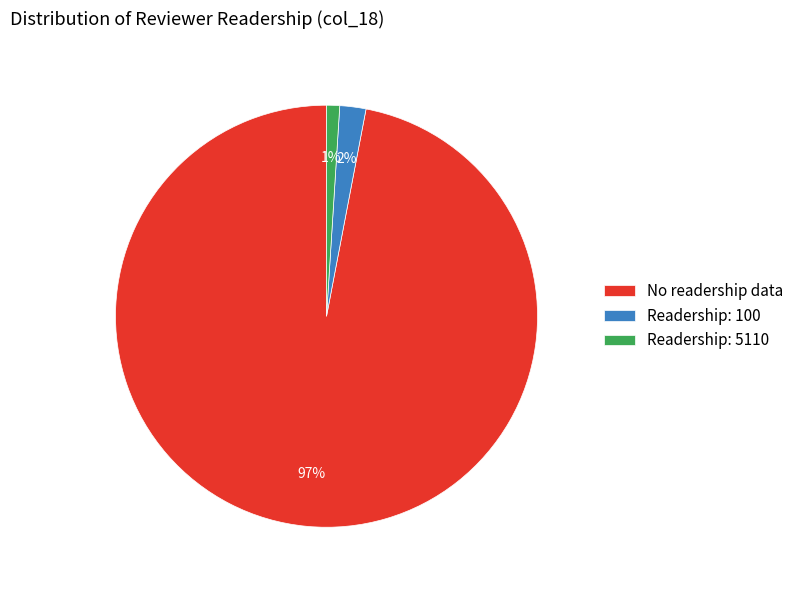

Is the sum of Readership: 100 and No readership data greater than half?

Yes